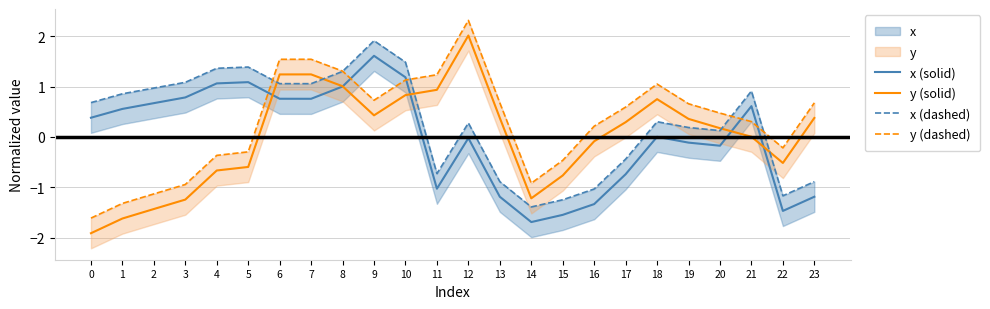

The y (solid) series shows -0.2 at 5. True or false?

False